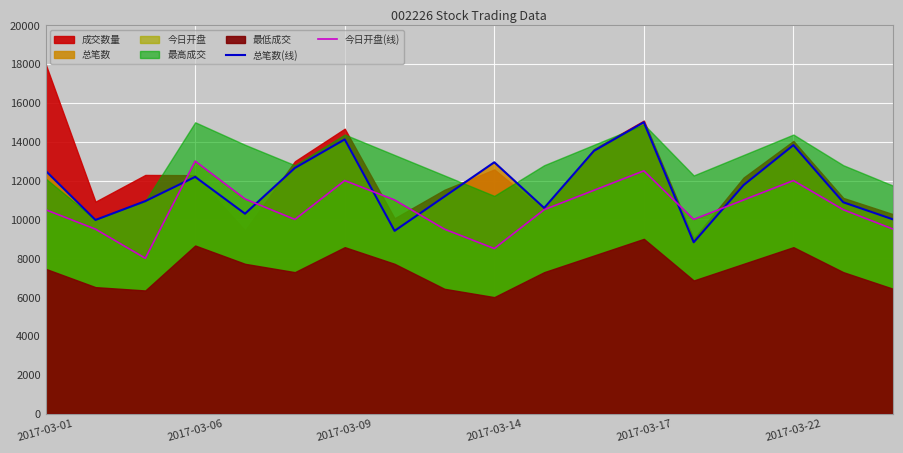

The value of 今日开盘(线) at 2017-03-09 is 12000.0. True or false?

True